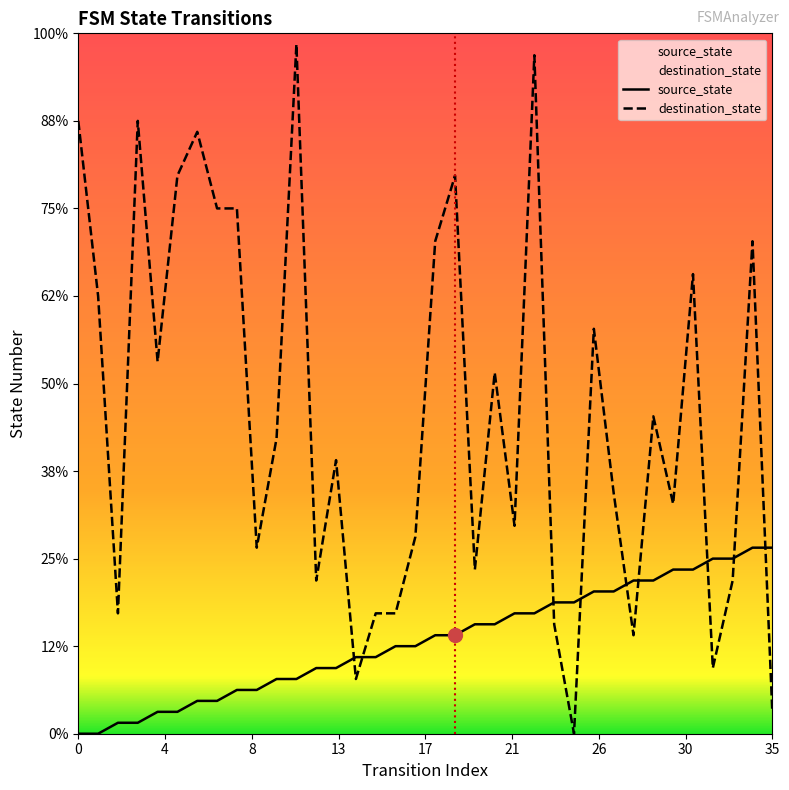

The source_state series shows 0 at 3. True or false?

False